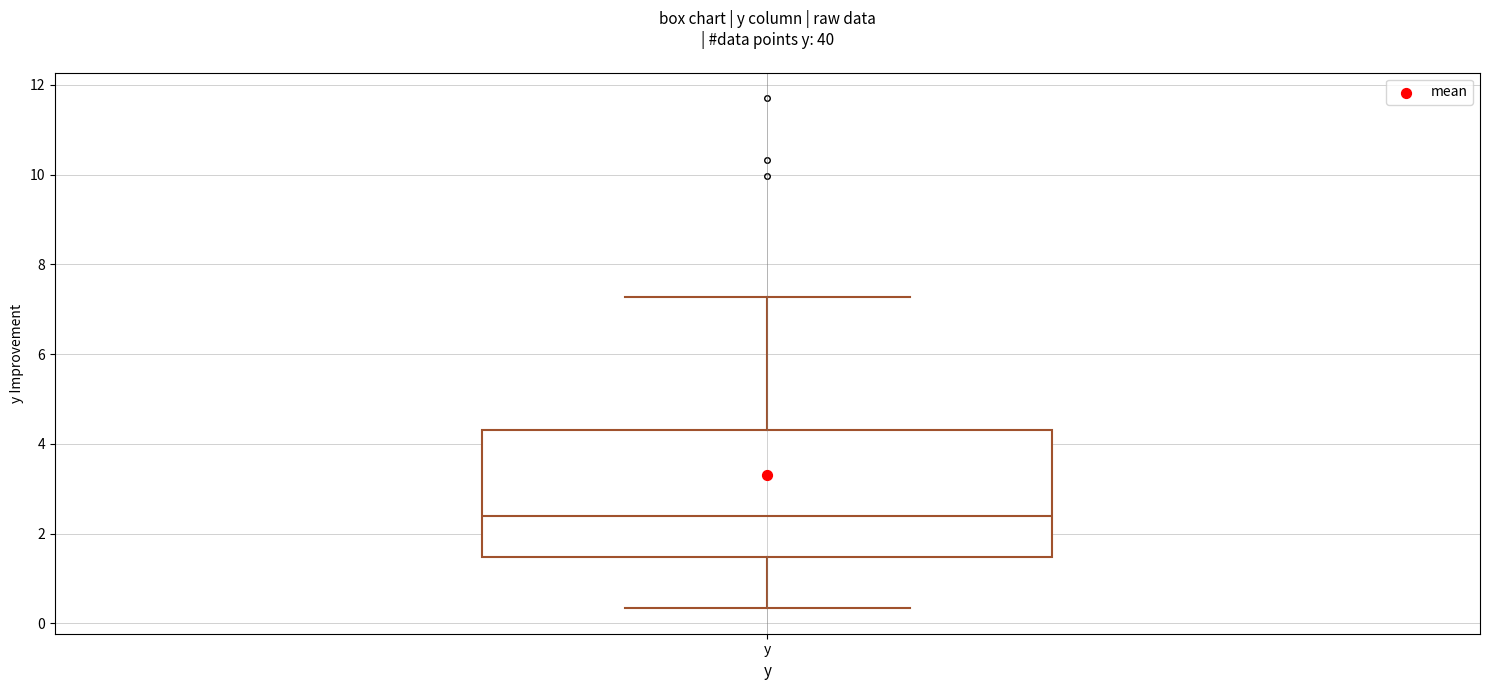

Read this box plot against the y-axis: the position of the median line, the range covered by the box, and the ends of both whiskers. The values are not printed on the chart, so give them approximately, as read against the axis.

median 2.4, box 1.4 to 4.4, whiskers 0.4 to 7.2